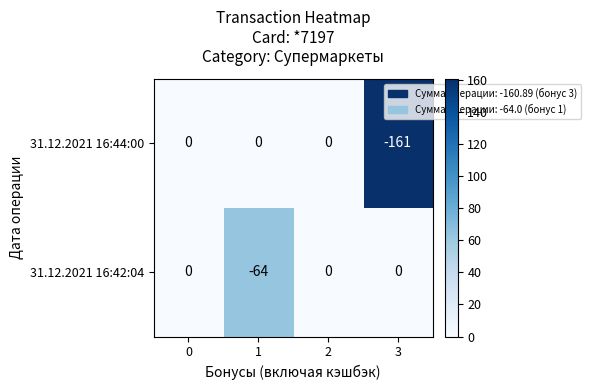

Which series has the largest total across all categories?

31.12.2021 16:42:04